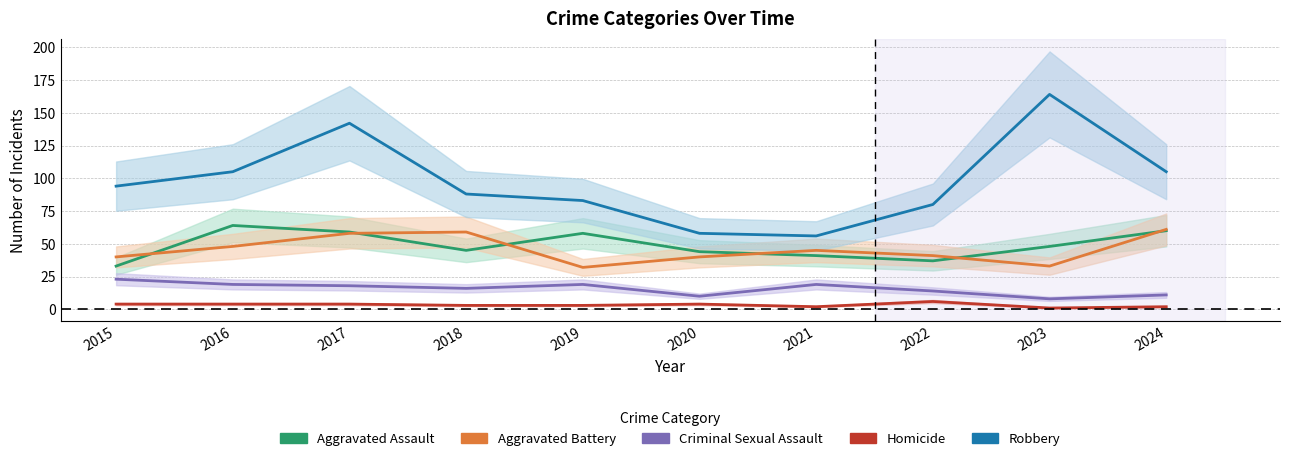

Is it true that Homicide equals 1 at 2023?

True